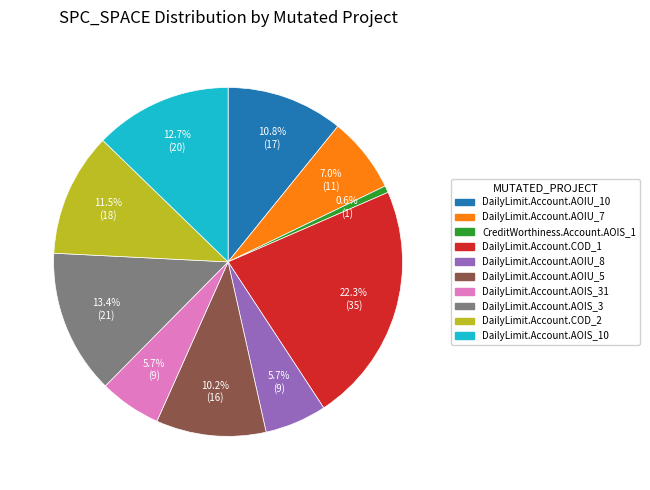

How many slices are in this pie chart?

10